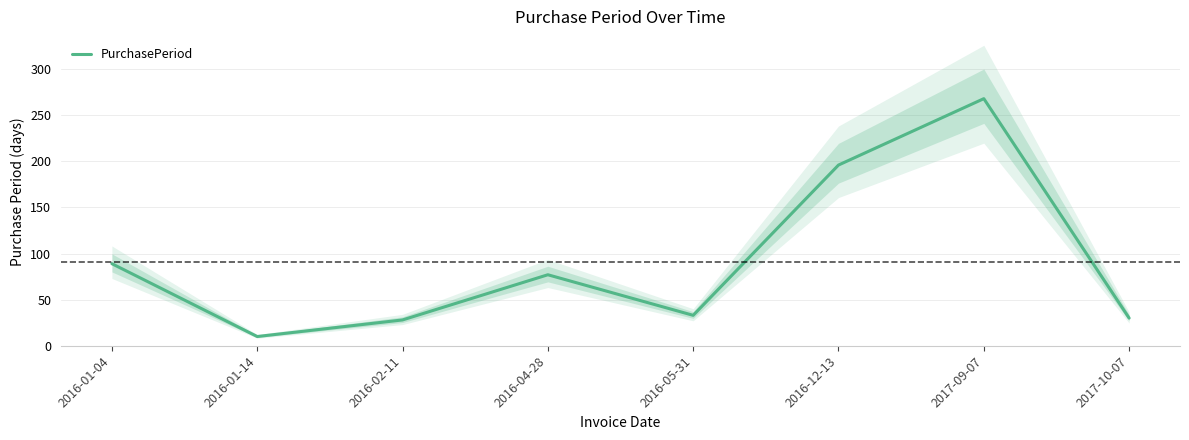

What is the greatest value displayed?

268